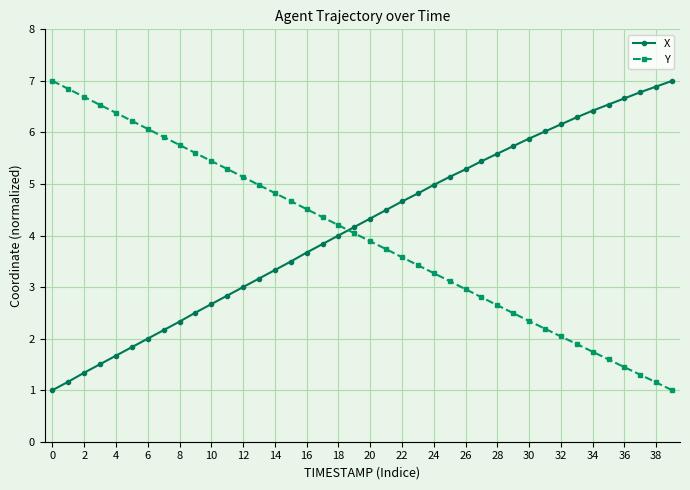

What is the smallest value displayed?

1.0